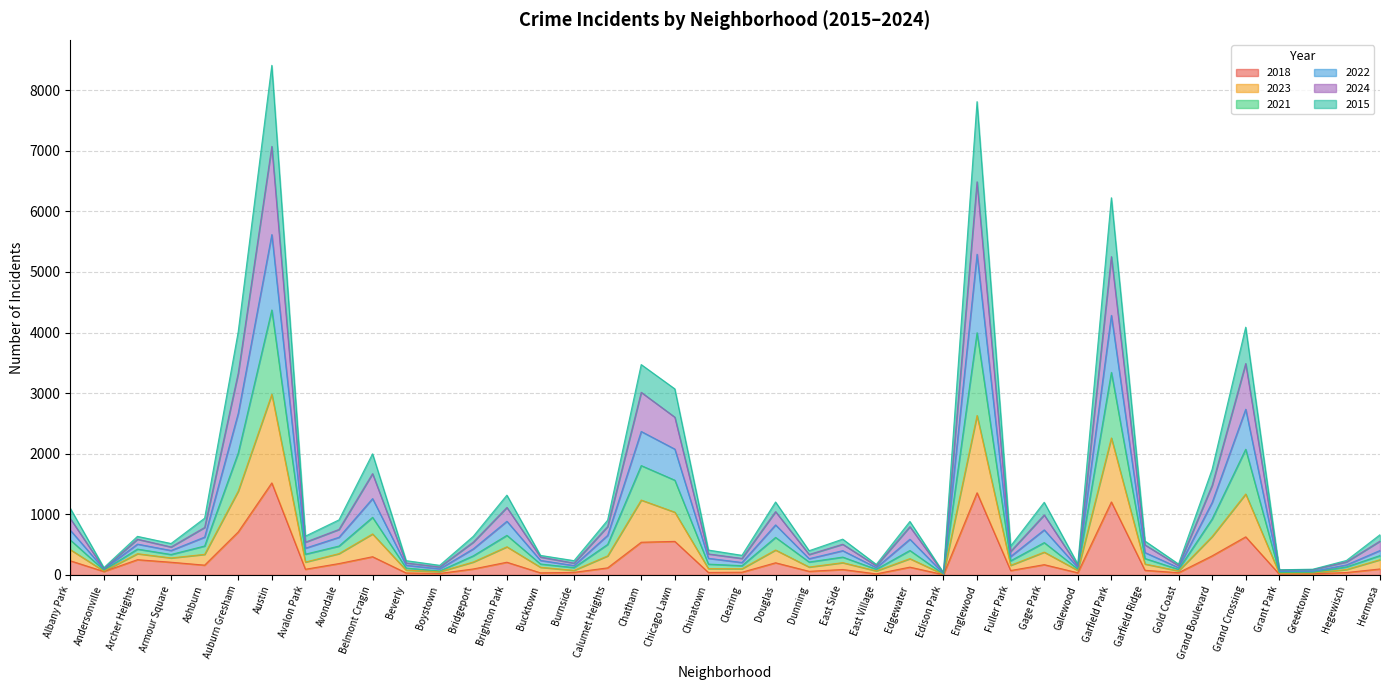

Reading right to left, list all the values displayed in this chart.

2018: 99	40	20	13	629	315	37	77	1205	36	170	73	1356	5	129	18	90	60	201	45	41	554	540	117	43	35	210	99	25	33	301	188	94	1519	710	162	210	252	57	234
2023: 559	215	88	81	3489	1478	154	496	5254	146	990	388	6488	32	797	151	507	338	1045	273	347	2604	3014	799	195	296	1114	542	131	198	1672	751	541	7072	3330	784	462	590	104	930
2021: 404	166	61	58	2735	1197	120	370	4284	123	744	305	5293	24	590	121	401	269	826	206	275	2077	2368	654	155	240	886	431	101	160	1260	622	442	5617	2668	625	404	509	98	738
2022: 664	239	95	85	4089	1743	180	560	6225	179	1199	477	7811	39	883	174	591	400	1204	324	411	3071	3472	904	236	323	1317	638	159	236	1999	909	641	8410	4014	937	519	637	121	1099
2024: 320	133	44	40	2075	924	92	272	3343	97	534	234	3997	14	404	94	295	214	620	153	179	1564	1805	504	122	181	654	316	66	114	951	477	343	4373	2014	478	338	427	81	577
2015: 252	90	32	26	1336	634	67	181	2261	75	377	159	2632	10	269	67	203	131	412	103	105	1036	1236	315	76	127	465	214	54	79	677	352	213	2982	1384	340	281	351	64	418